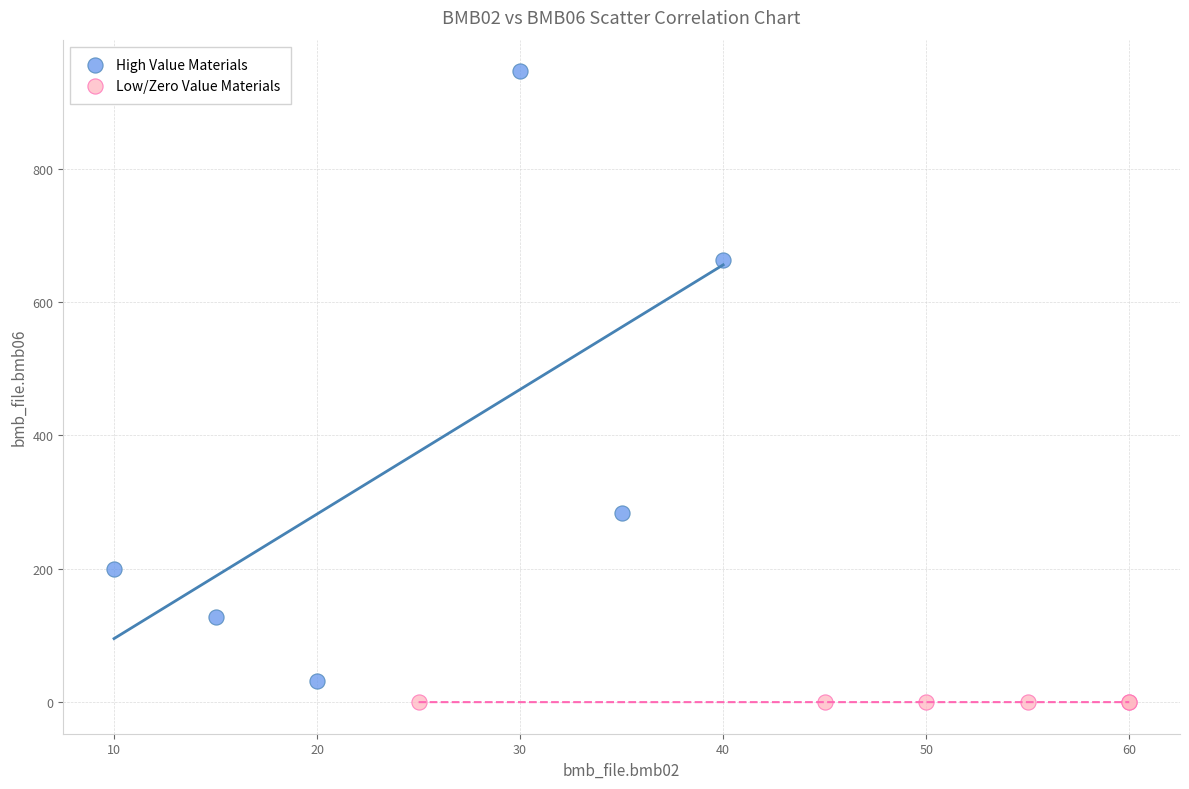

Which series contains the highest Y value?

High Value Materials